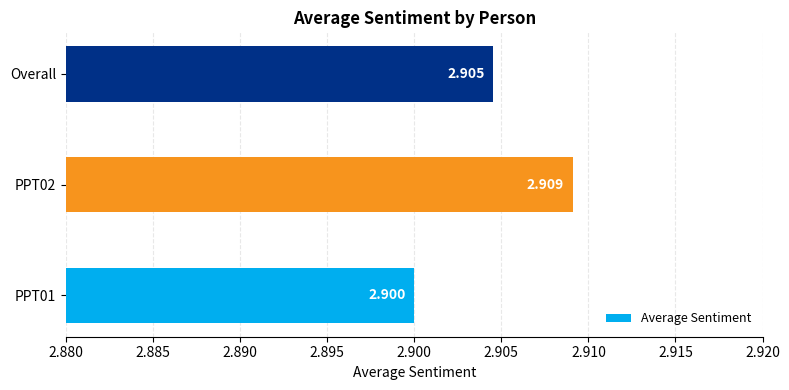

Count the number of categories in the chart.

3